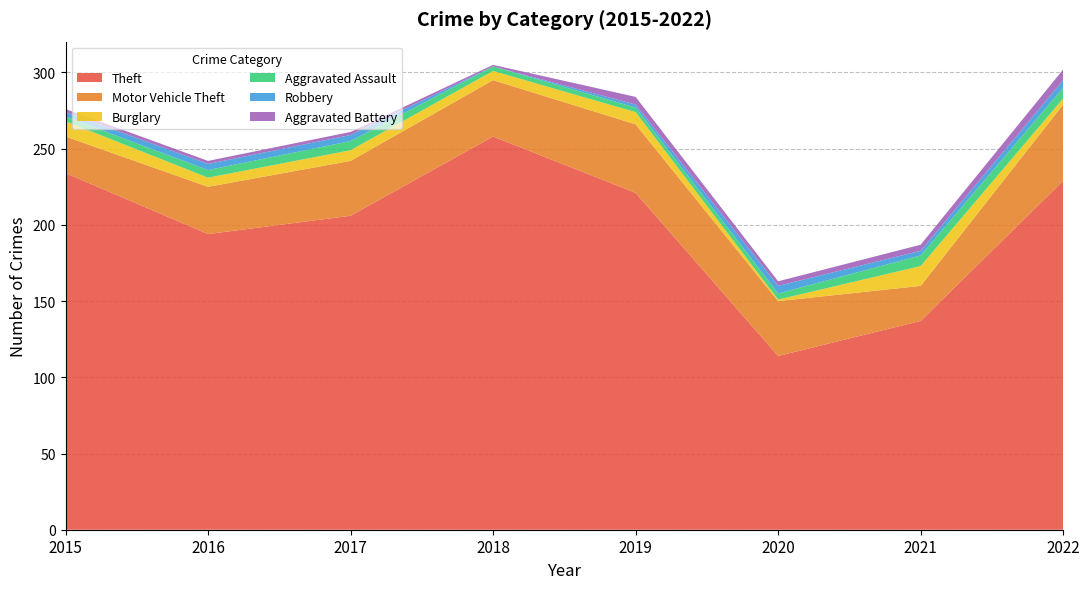

Reading left to right, transcribe all the data shown in this chart.

Theft: 234	194	206	258	221	114	137	229
Motor Vehicle Theft: 24	31	36	37	45	36	23	50
Burglary: 10	6	7	6	8	1	13	4
Aggravated Assault: 3	5	6	3	3	4	7	7
Robbery: 3	4	4	0	2	5	3	5
Aggravated Battery: 2	2	2	1	5	3	4	7